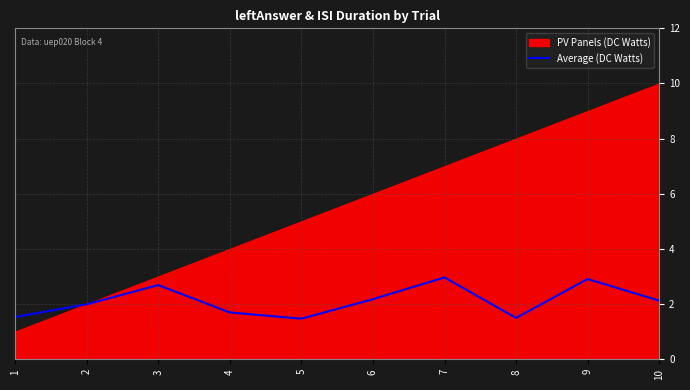

True or false: Average (DC Watts) has a value of 3.0 at 7.

True